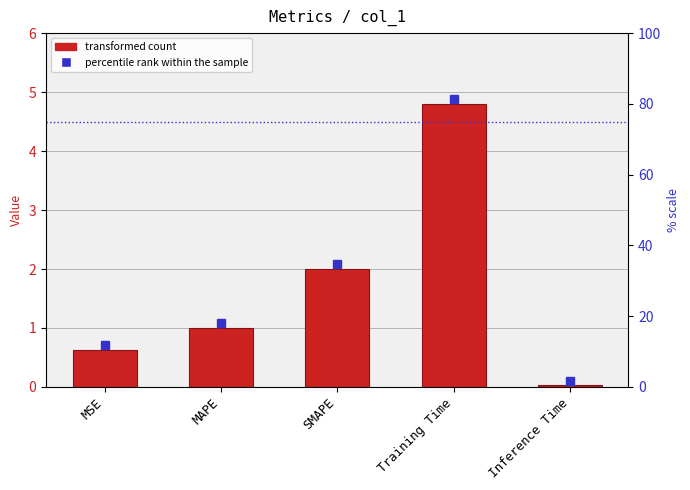

What is the value of the 1st bar from the left?

0.6